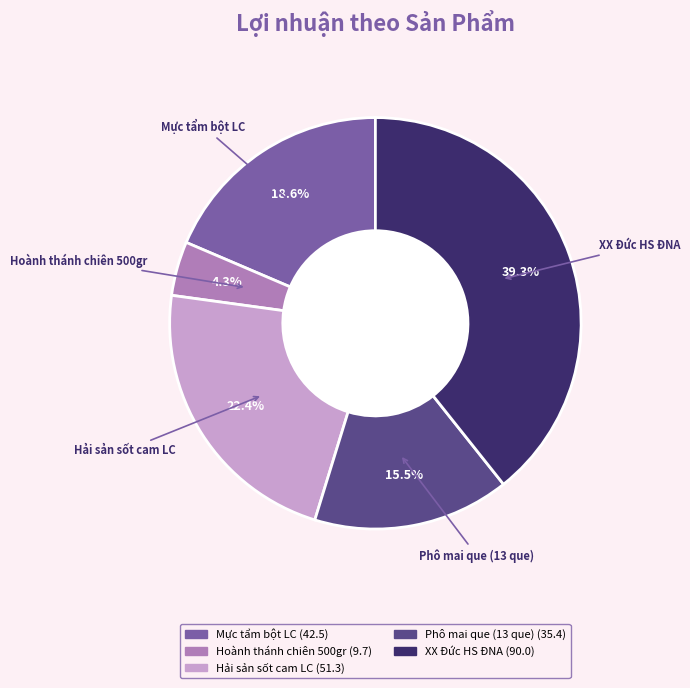

Rank the categories by value from highest to lowest.

XX Đức HS ĐNA, Hải sản sốt cam LC, Mực tẩm bột LC, Phô mai que (13 que), Hoành thánh chiên 500gr